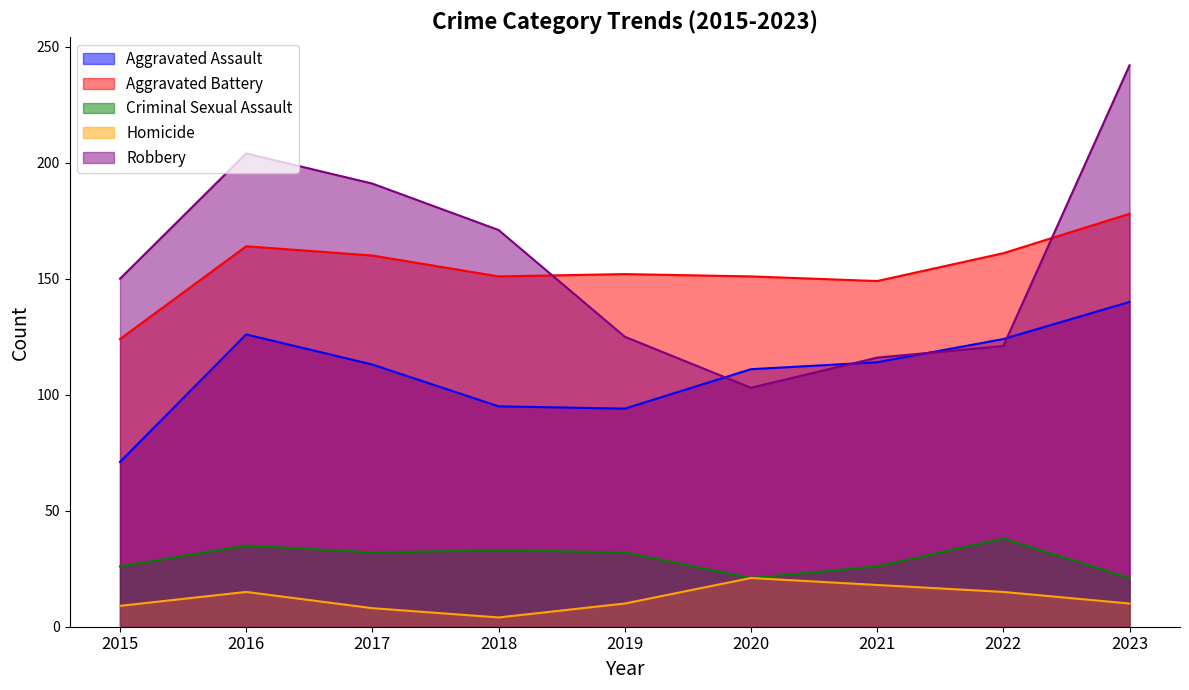

How many intersections are there between Aggravated Battery and Robbery?

2